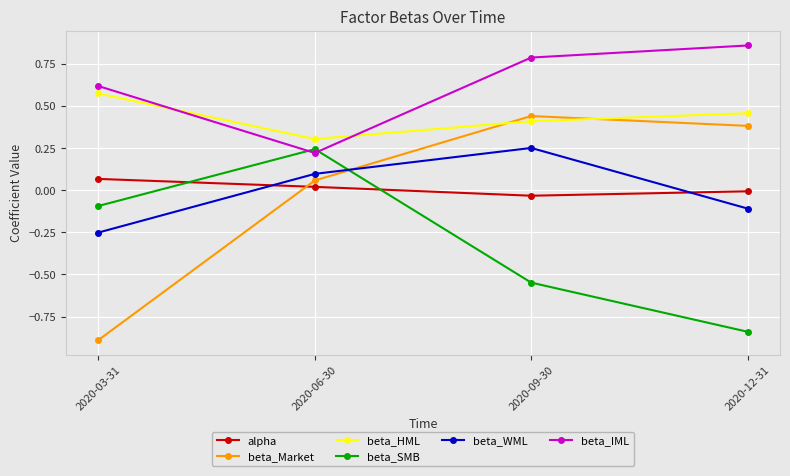

Which series has the largest range (max minus min)?

beta_Market